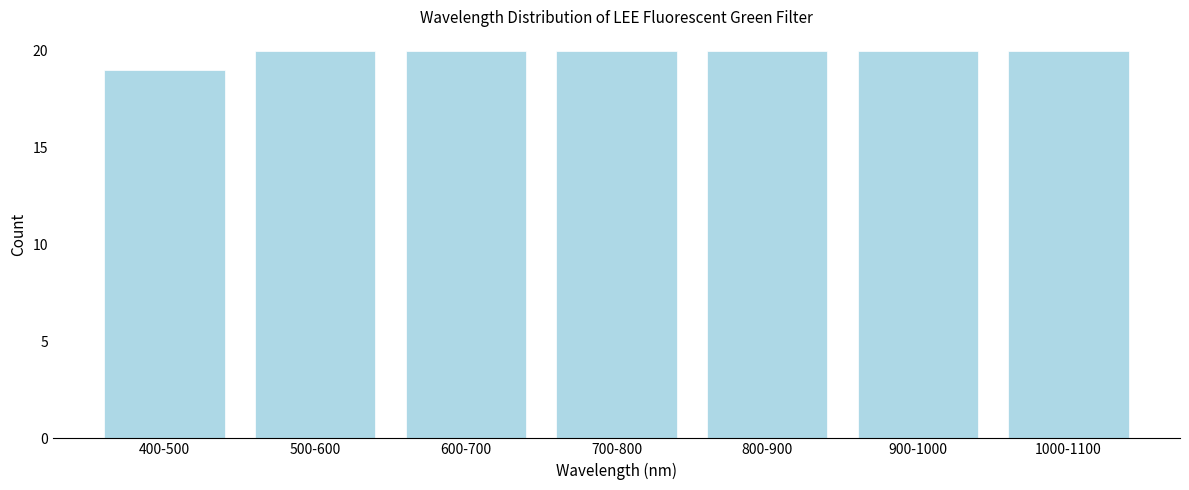

Reading left to right, transcribe all the data shown in this chart.

400-500=19	500-600=20	600-700=20	700-800=20	800-900=20	900-1000=20	1000-1100=20